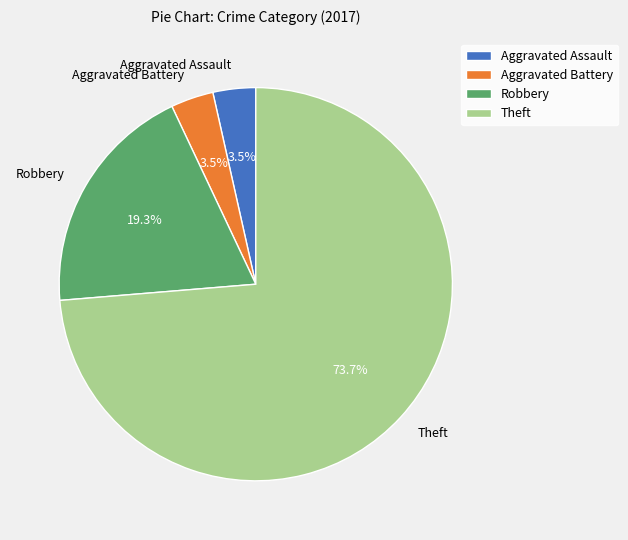

What is the largest slice in the pie chart?

Theft